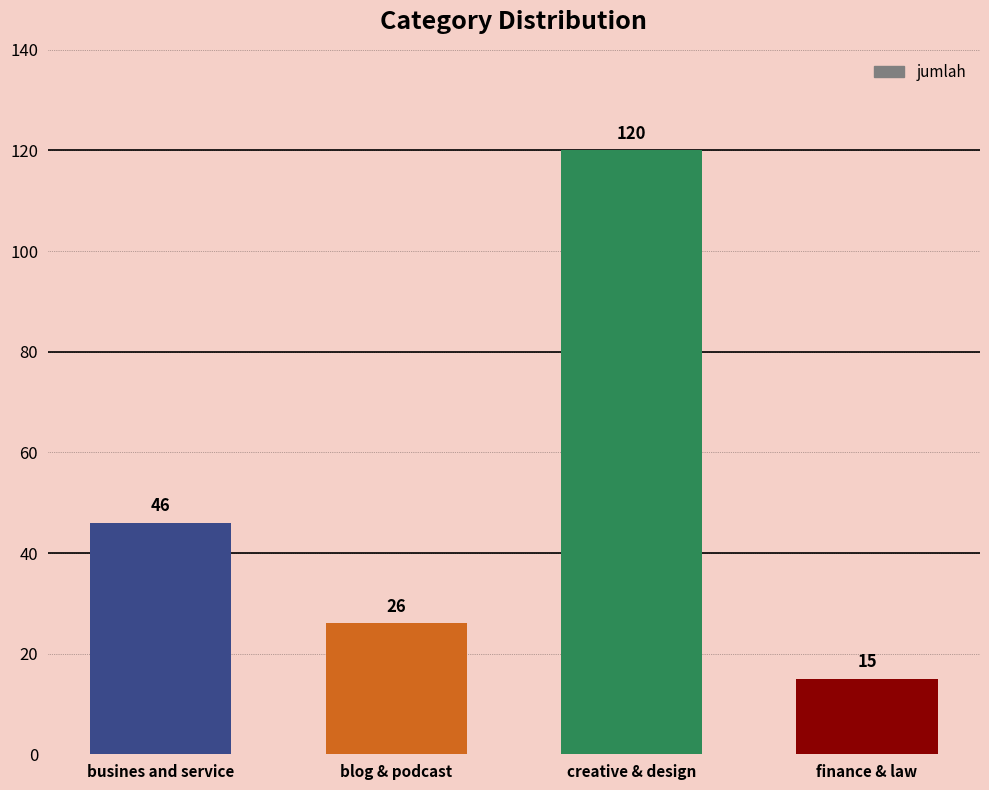

What is the sum of all values?

207